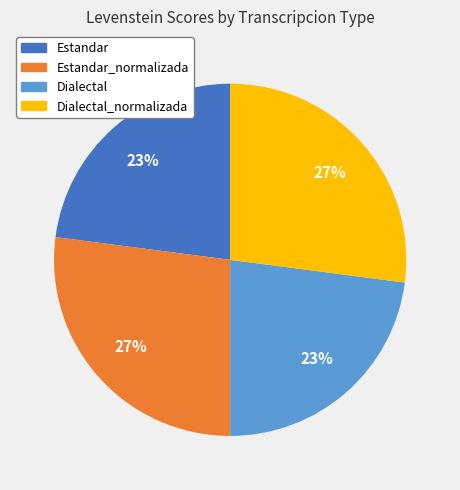

Is there any slice that represents more than half of the pie?

No